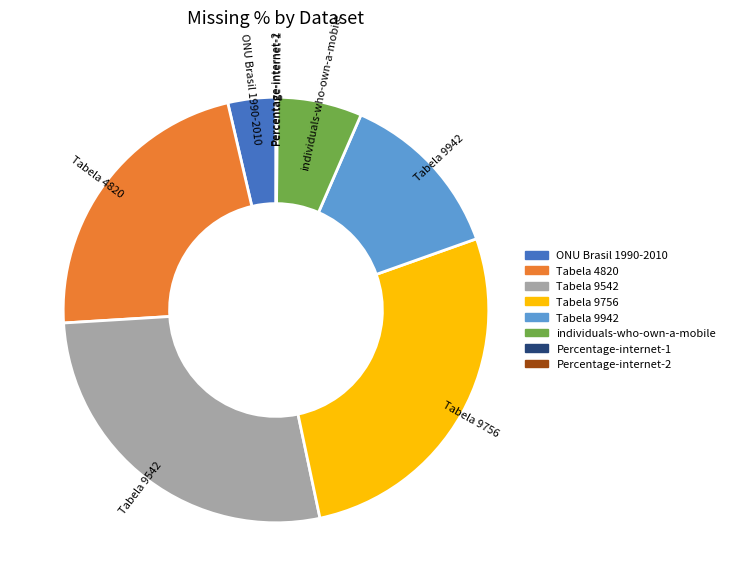

Which has a higher value, ONU Brasil 1990-2010 or individuals-who-own-a-mobile?

individuals-who-own-a-mobile